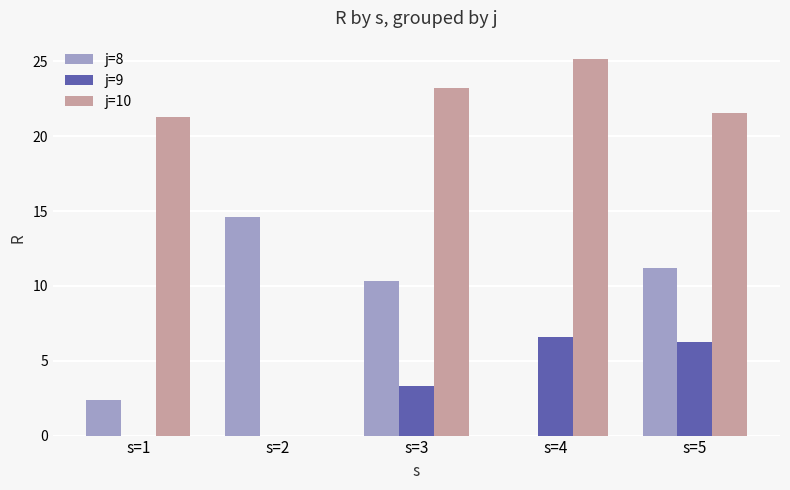

Is the value of j=8 at s=5 greater than the value of j=9 at s=3?

Yes